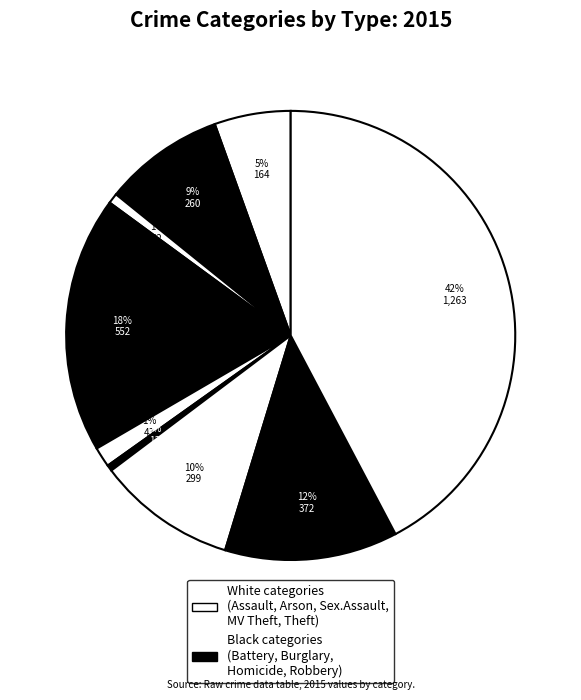

To the nearest percent, what is the difference between the largest and smallest slice percentages?

42%